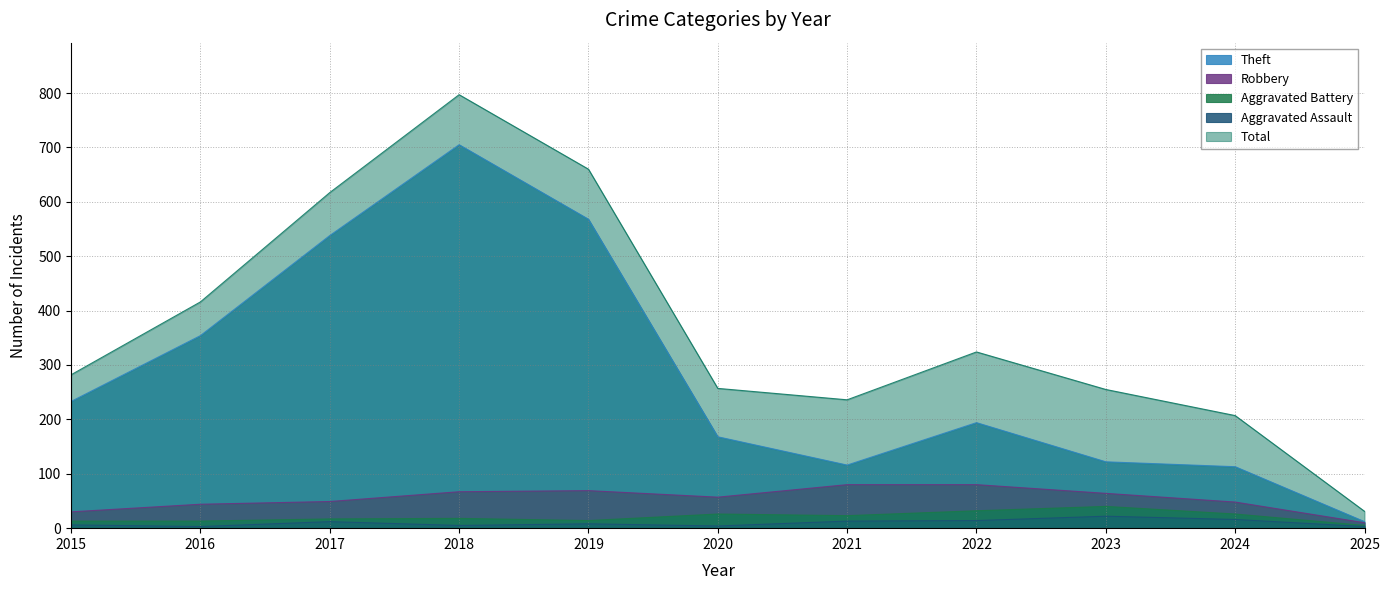

The value of Robbery at 2022 is 26. True or false?

False